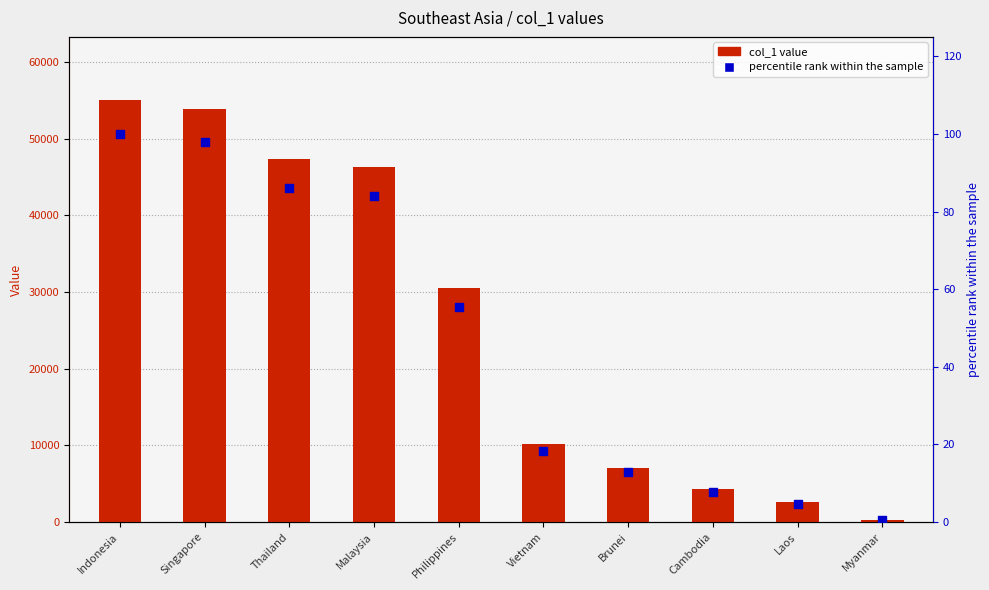

What are all the series names shown in the legend?

col_1, percentile rank